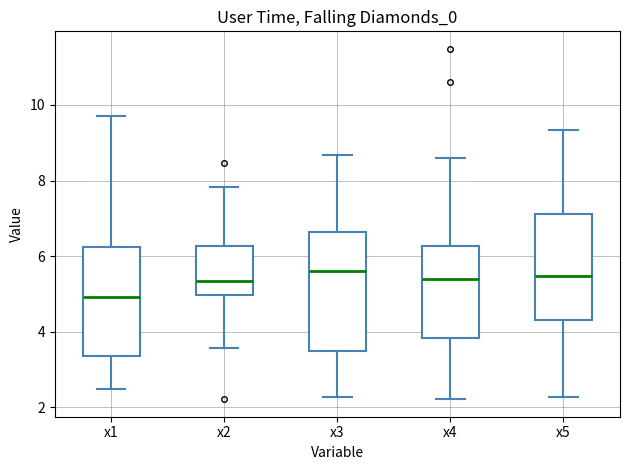

Comparing the boxes themselves (not the whiskers), which one is the tallest?

x3